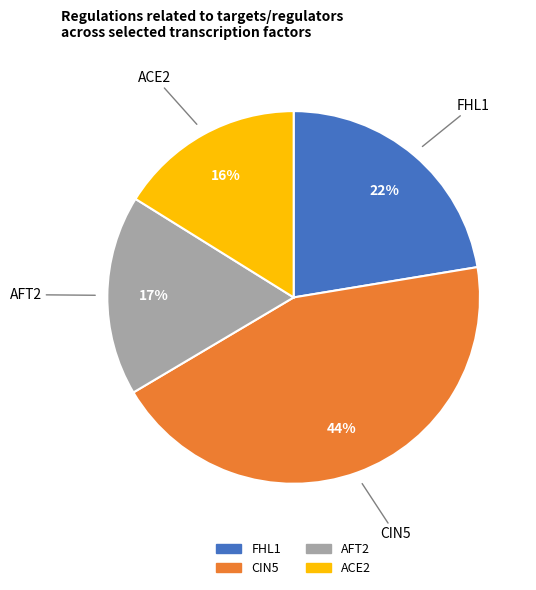

To the nearest percent, what portion does FHL1 represent?

22%